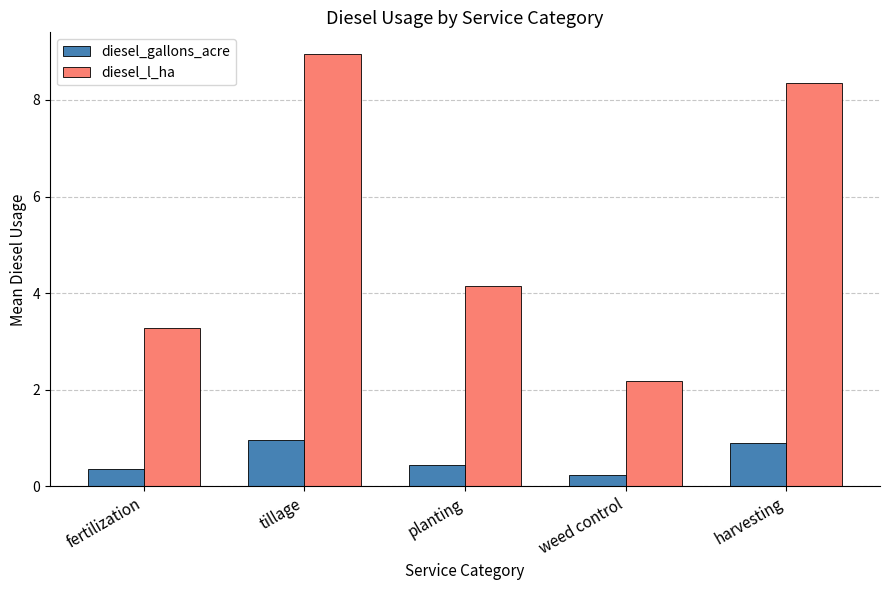

Which series has the largest range (max minus min)?

diesel_l_ha